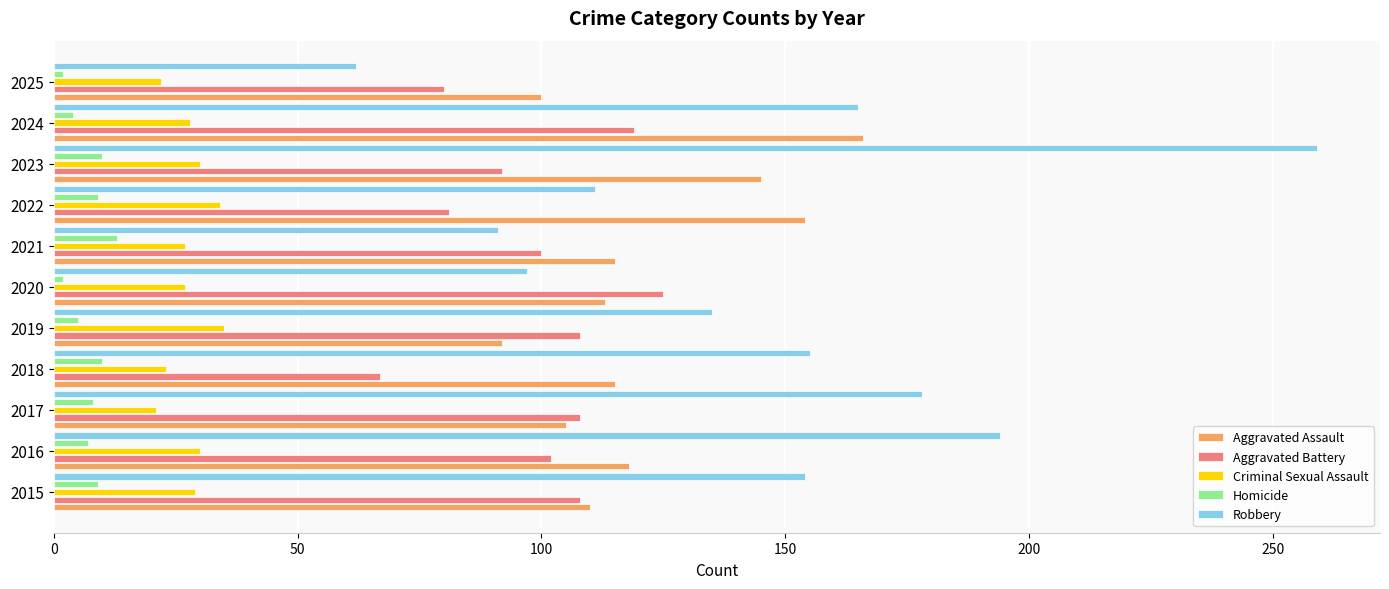

What is the lowest value of the Robbery series?

62